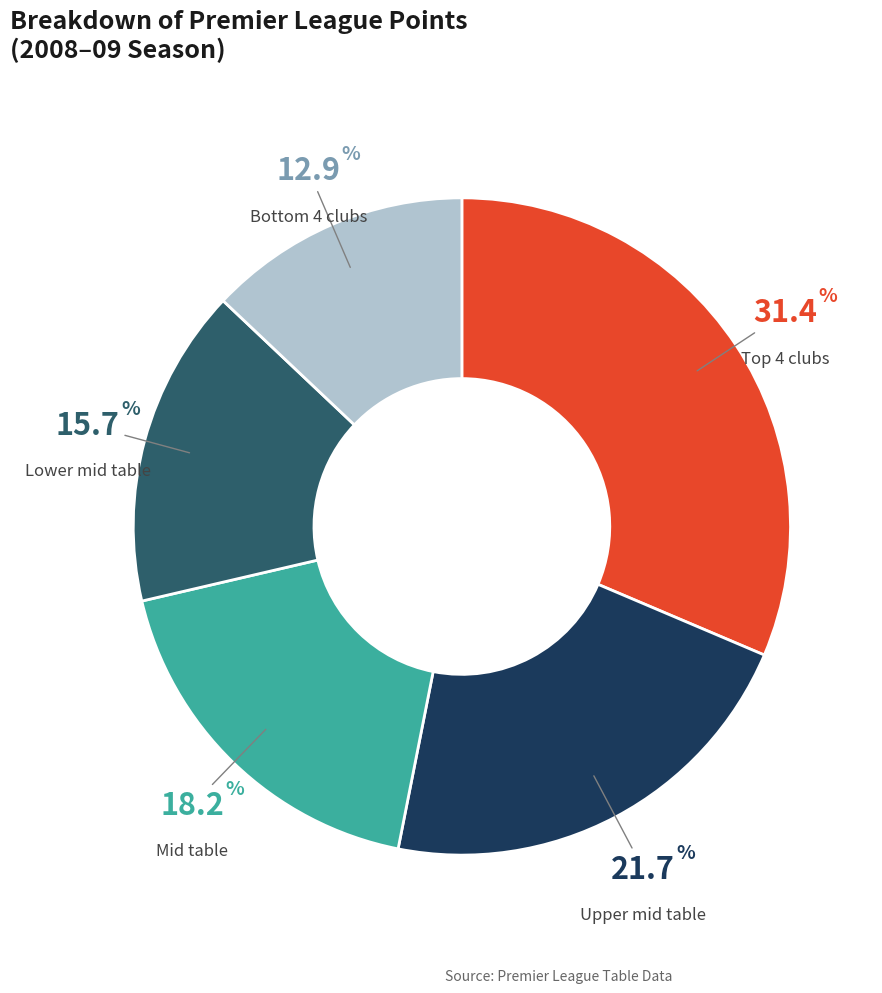

Which category has the smallest portion of the pie?

Bottom 4 clubs